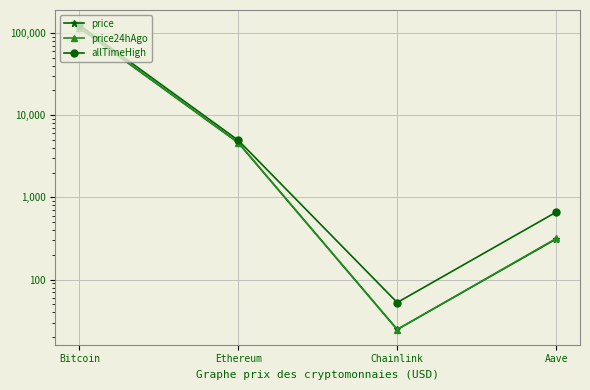

What is the average value of the price24hAgo series?

30217.3